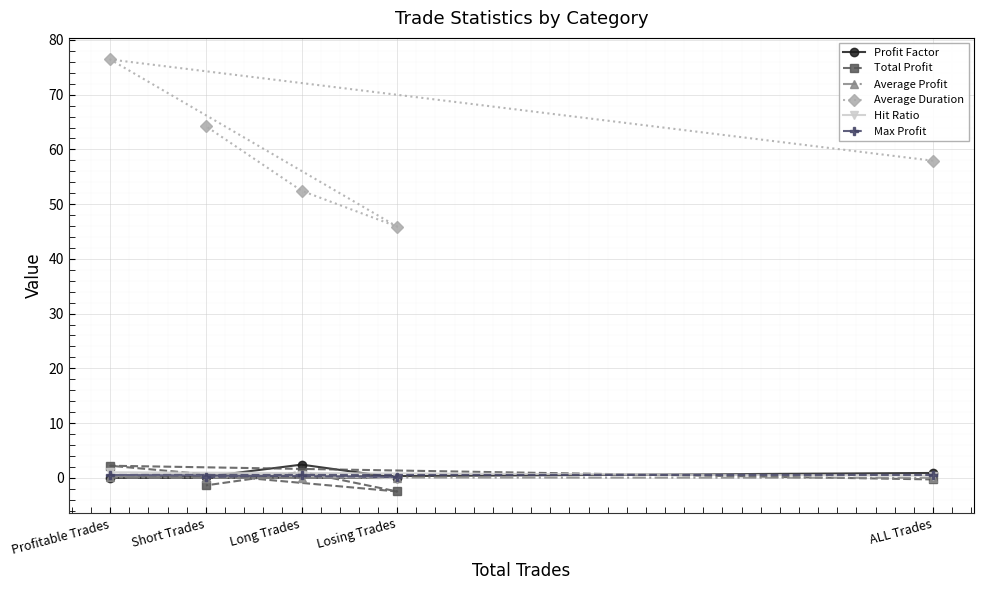

Which category has the highest value in the Max Profit series?

ALL Trades